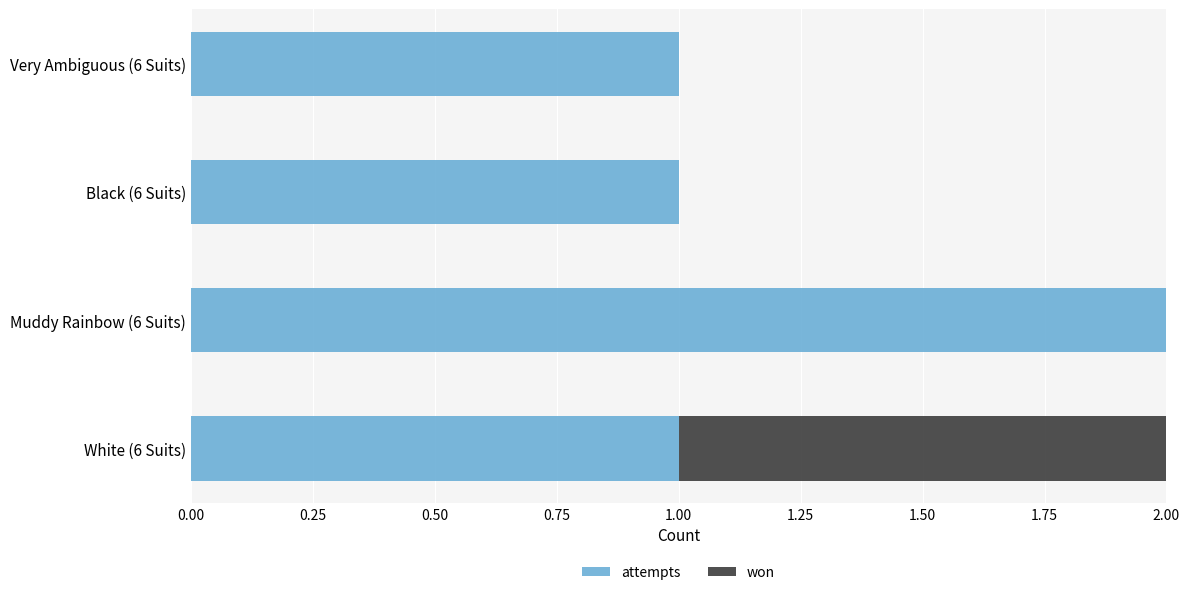

At which label does attempts reach its peak?

Muddy Rainbow (6 Suits)